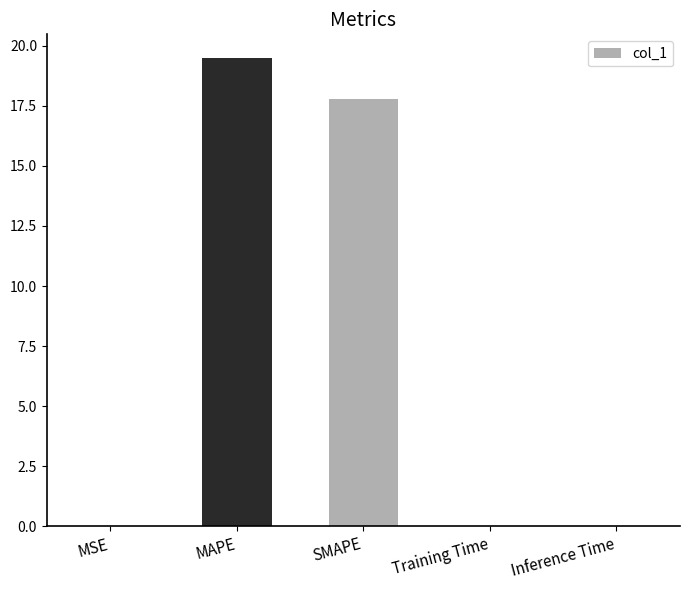

What is the average value?

7.5